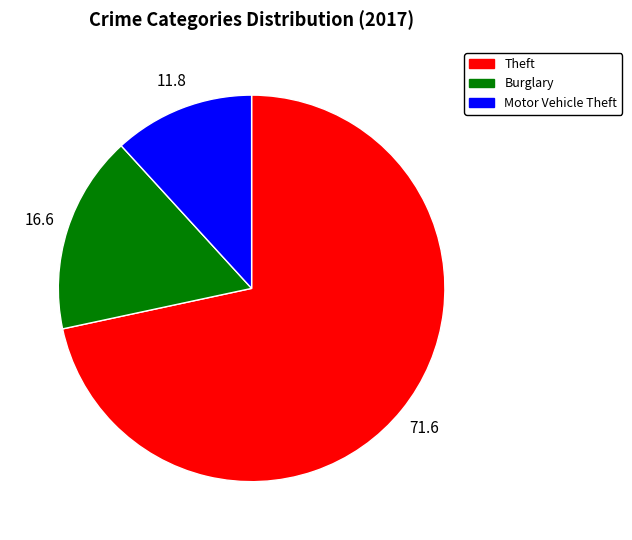

Is there a majority slice in this chart?

Yes